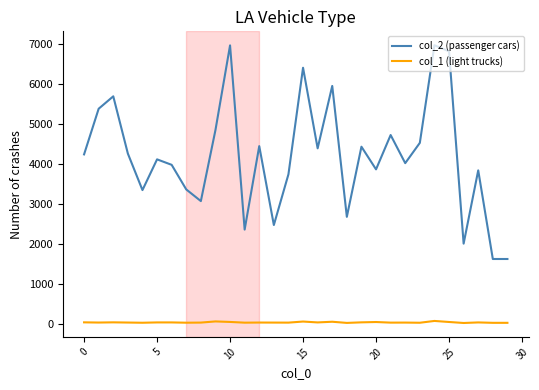

What are all the series names shown in the legend?

col_2 (passenger cars), col_1 (light trucks)